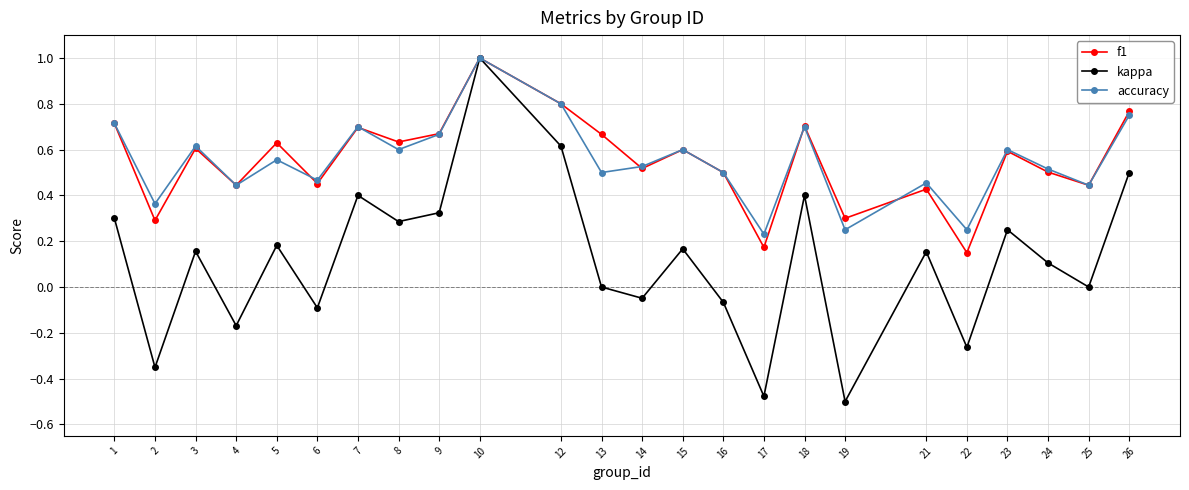

Is the value of kappa at 17 greater than the value of accuracy at 16?

No